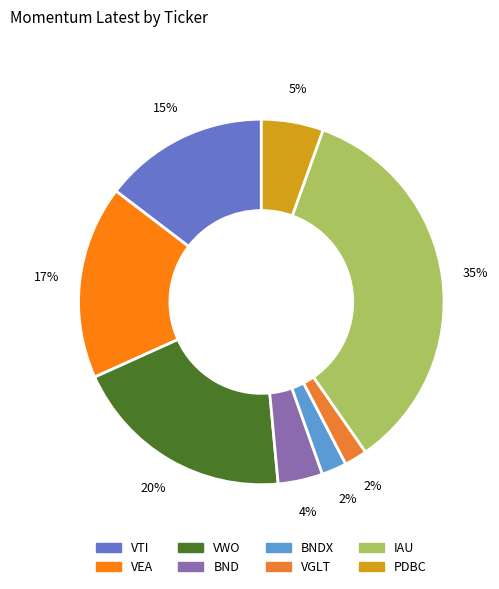

What is the smallest slice in the pie chart?

VGLT